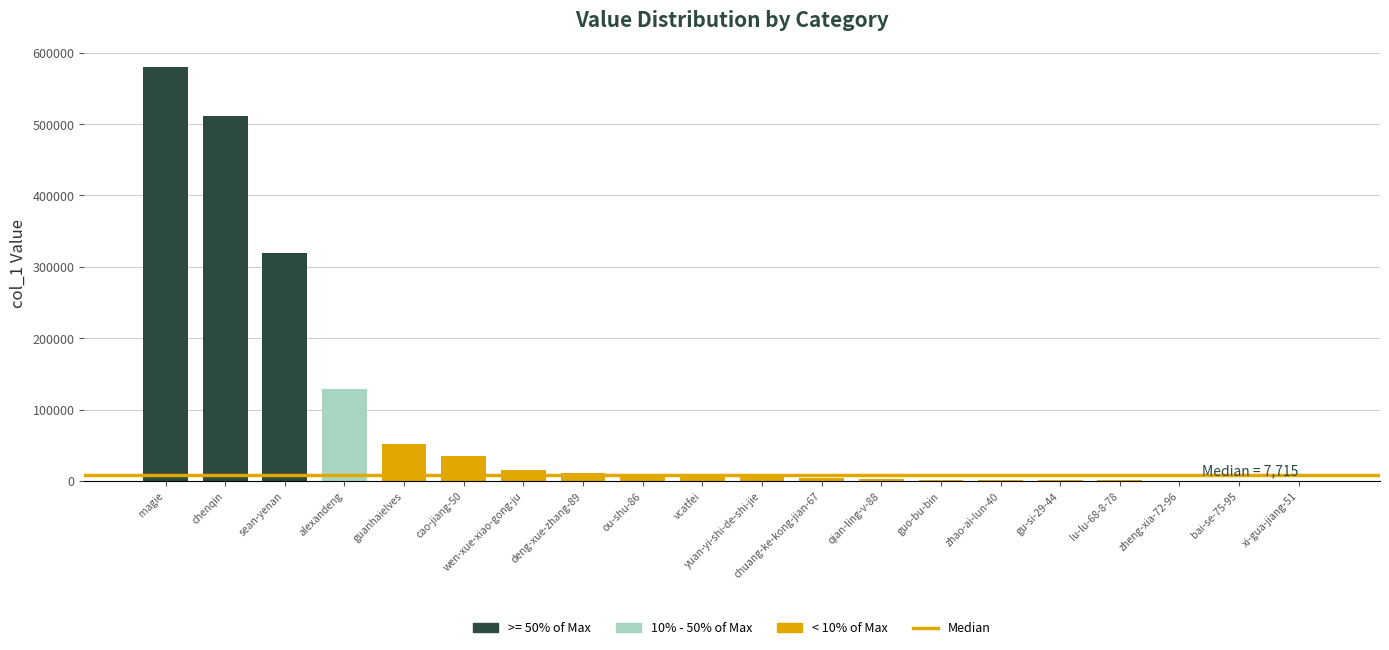

How many categories are shown in the chart?

20